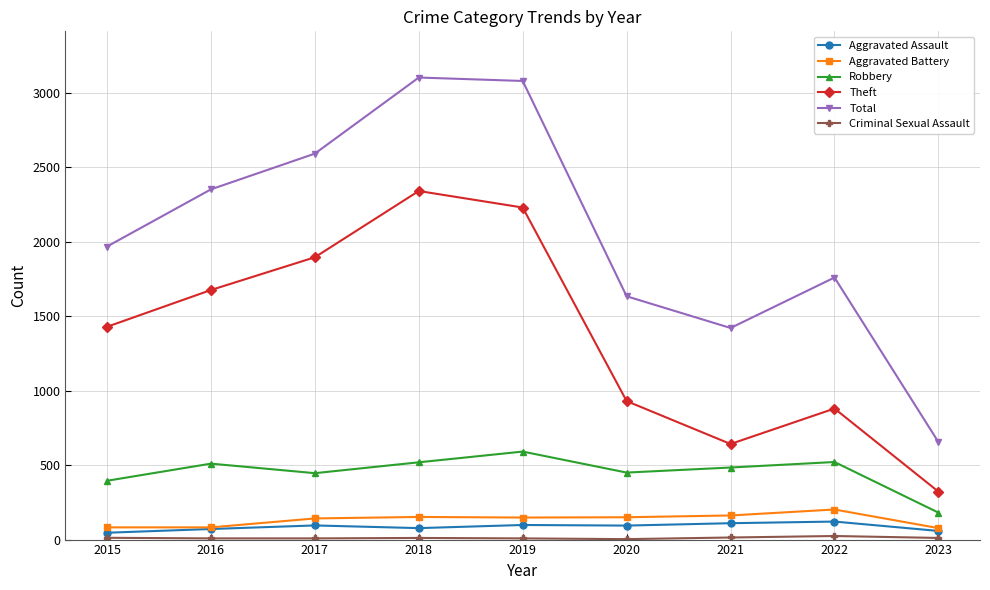

What is the difference between the maximum and minimum values in the Aggravated Battery series?

125